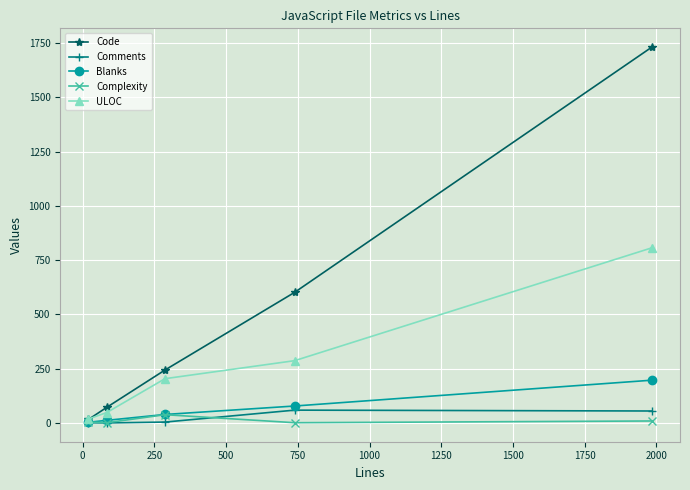

Which series has the widest spread of values?

Code